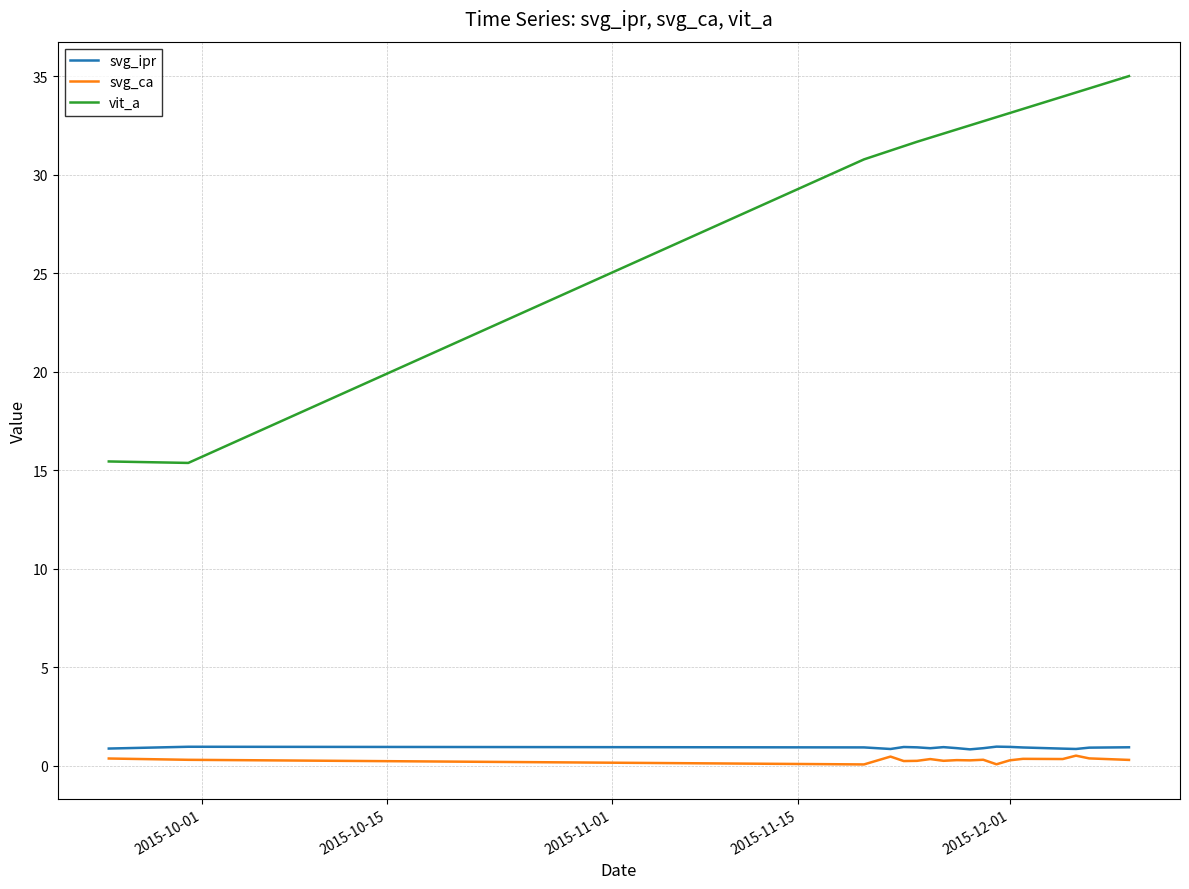

Which series has the largest total across all categories?

vit_a